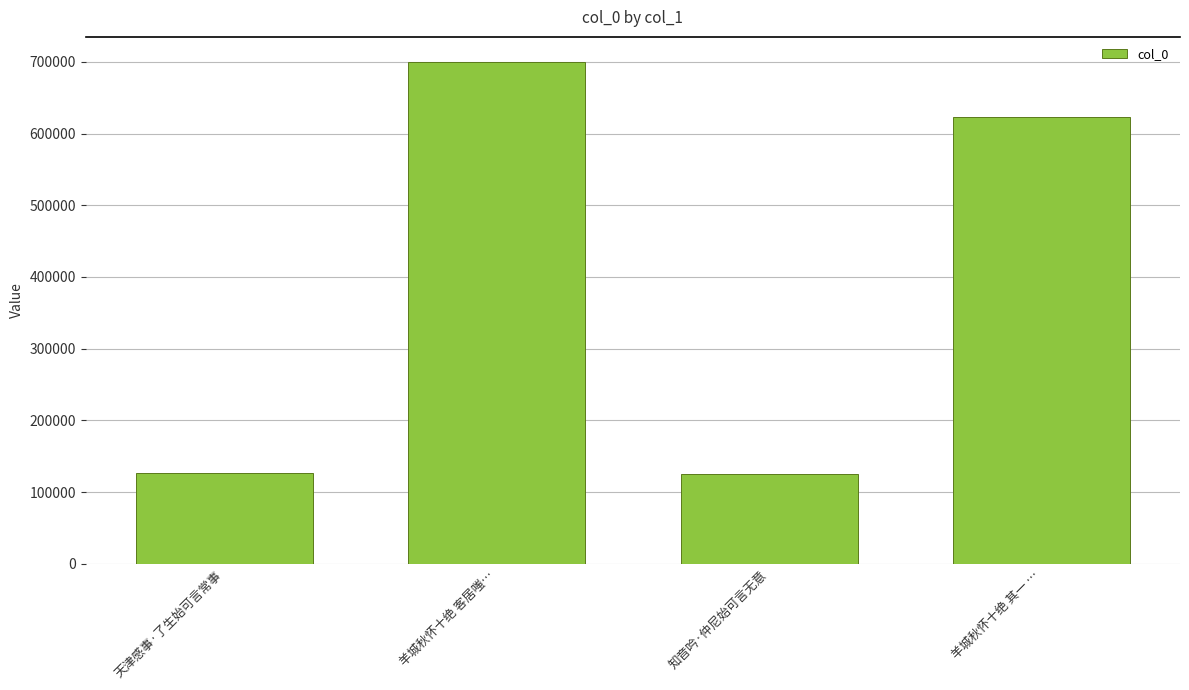

What is the difference between the values at 天津感事·了生始可言常事 and 羊城秋怀十绝 客居嗤…?

573600